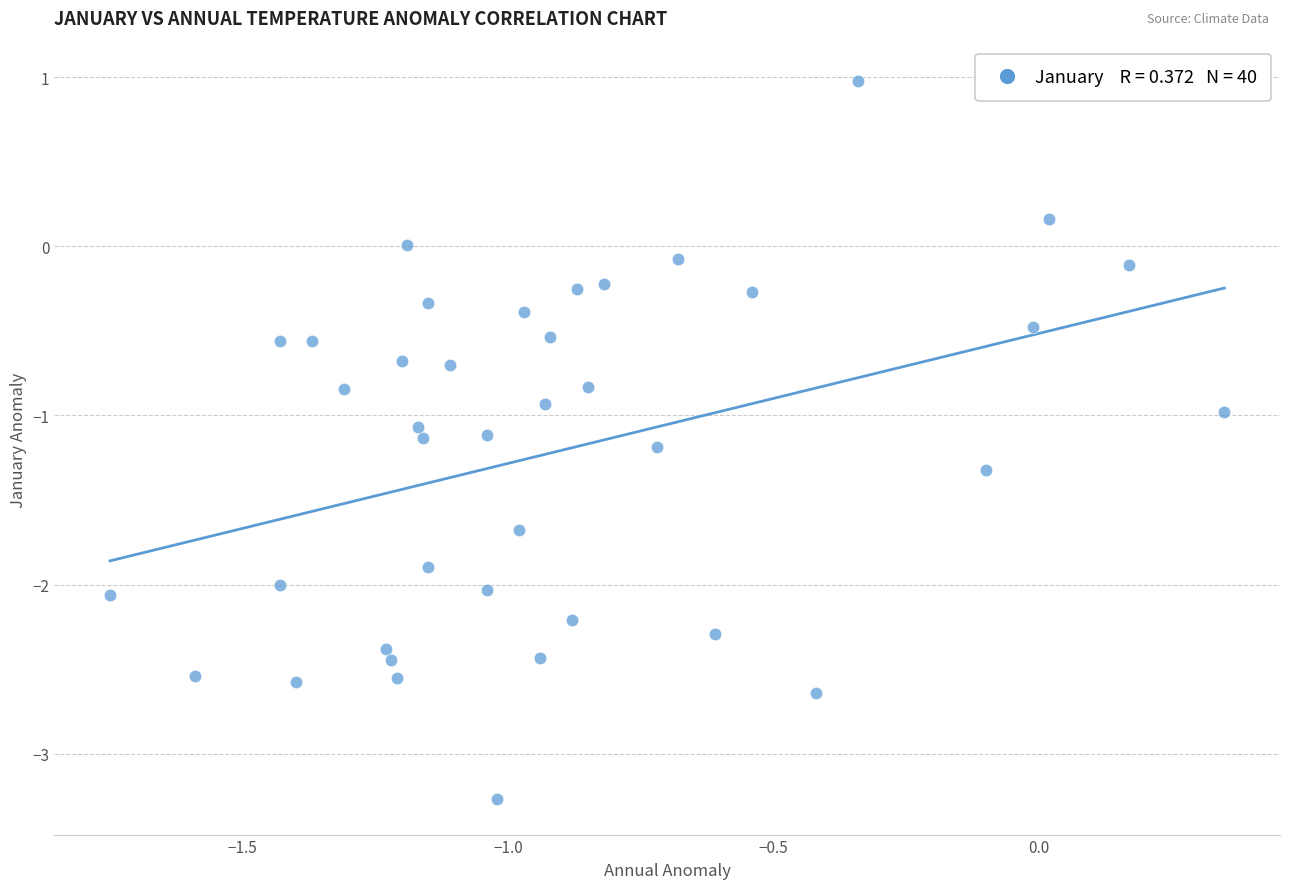

What is the range of Y values (max minus min)?

4.2